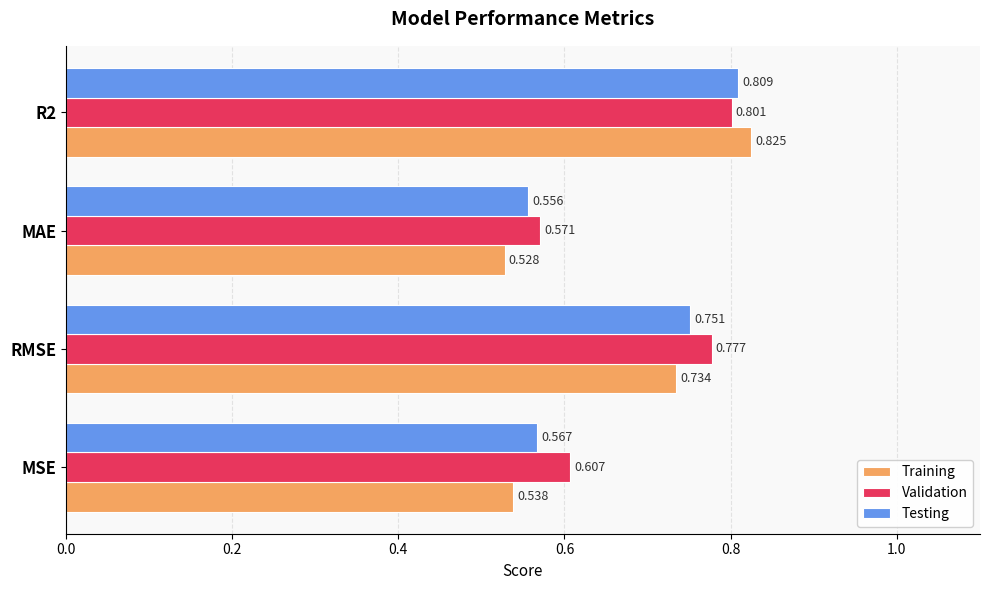

List the series in order of their peak value, lowest first.

Validation, Testing, Training